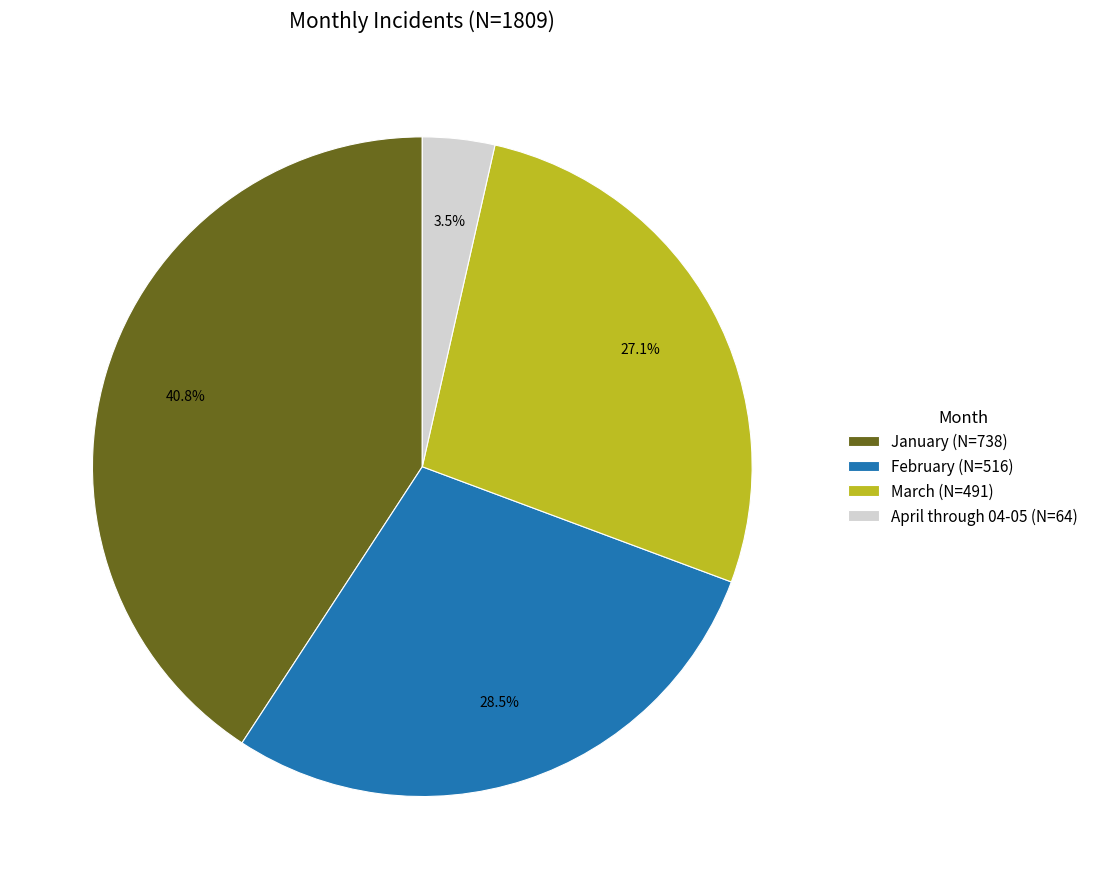

What percentage is NOT represented by February (N=516)?

71.5%